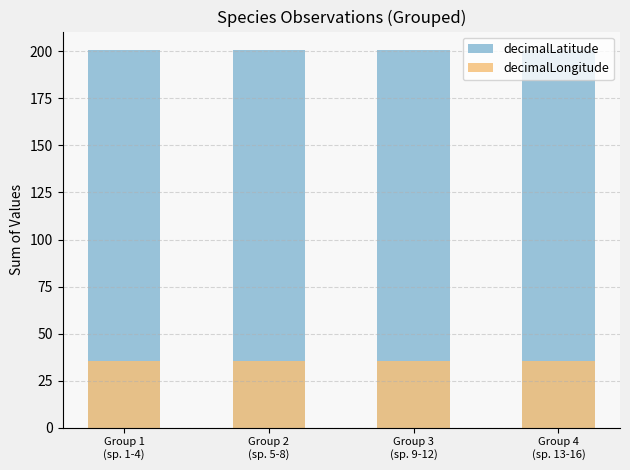

What is the label of the 3rd bar from the right?

Group 2
(sp. 5-8)